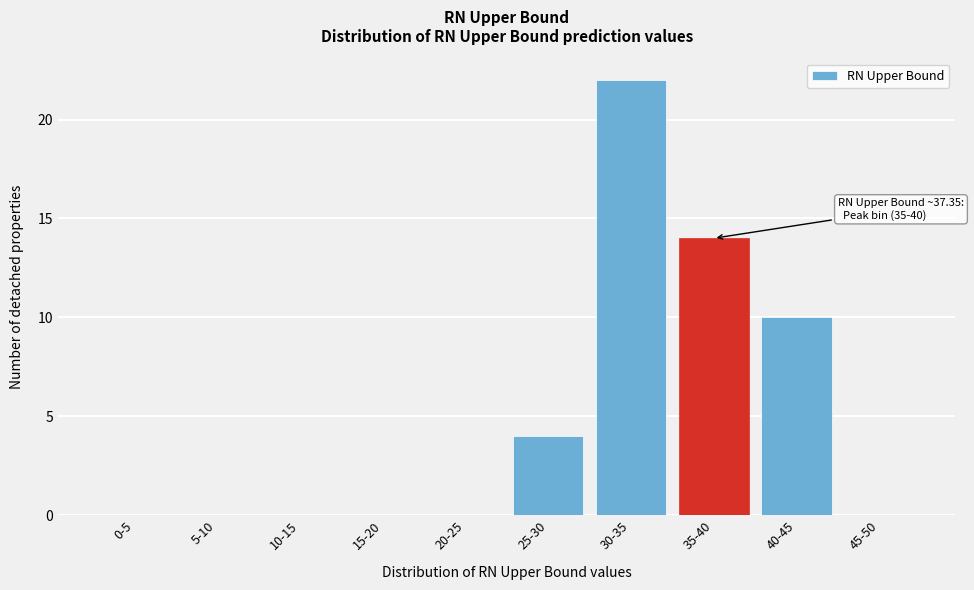

Reading right to left, list all the values displayed in this chart.

45-50=0	40-45=10	35-40=14	30-35=22	25-30=4	20-25=0	15-20=0	10-15=0	5-10=0	0-5=0